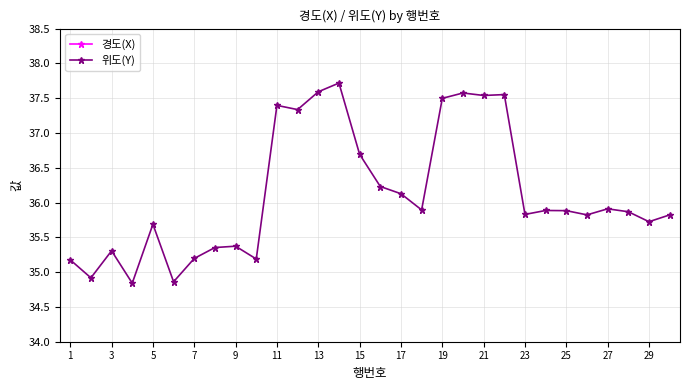

Which series has the widest spread of values?

위도(Y)